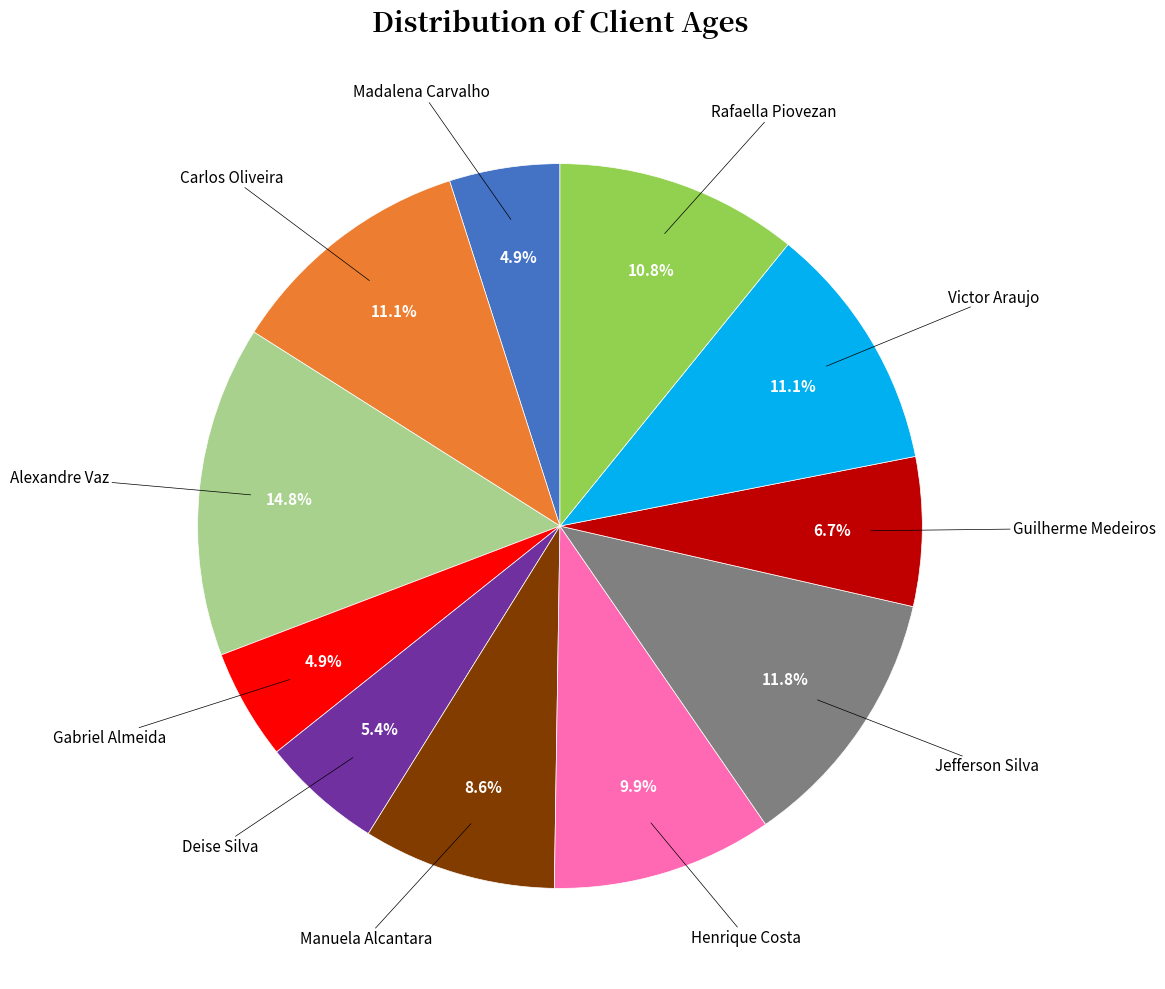

Is there a majority slice in this chart?

No